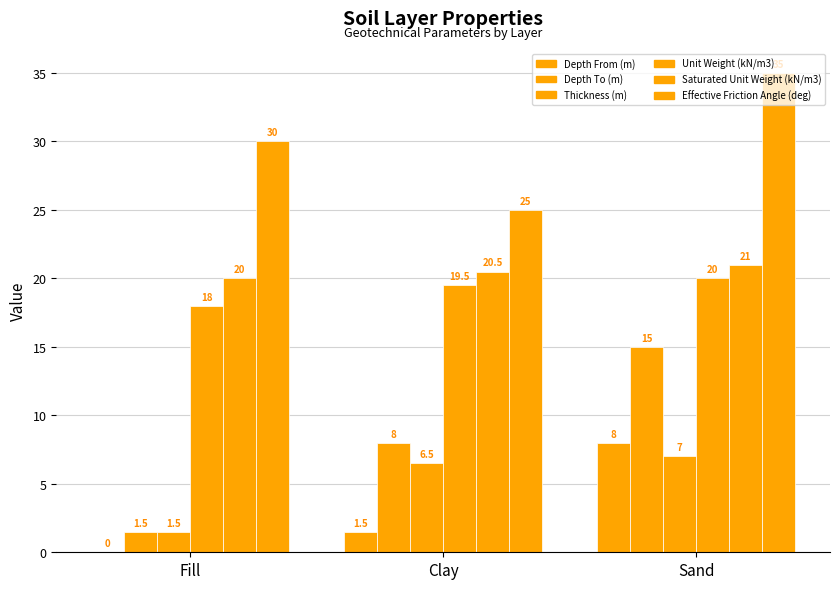

What is the label of the 2nd bar from the left?

Clay